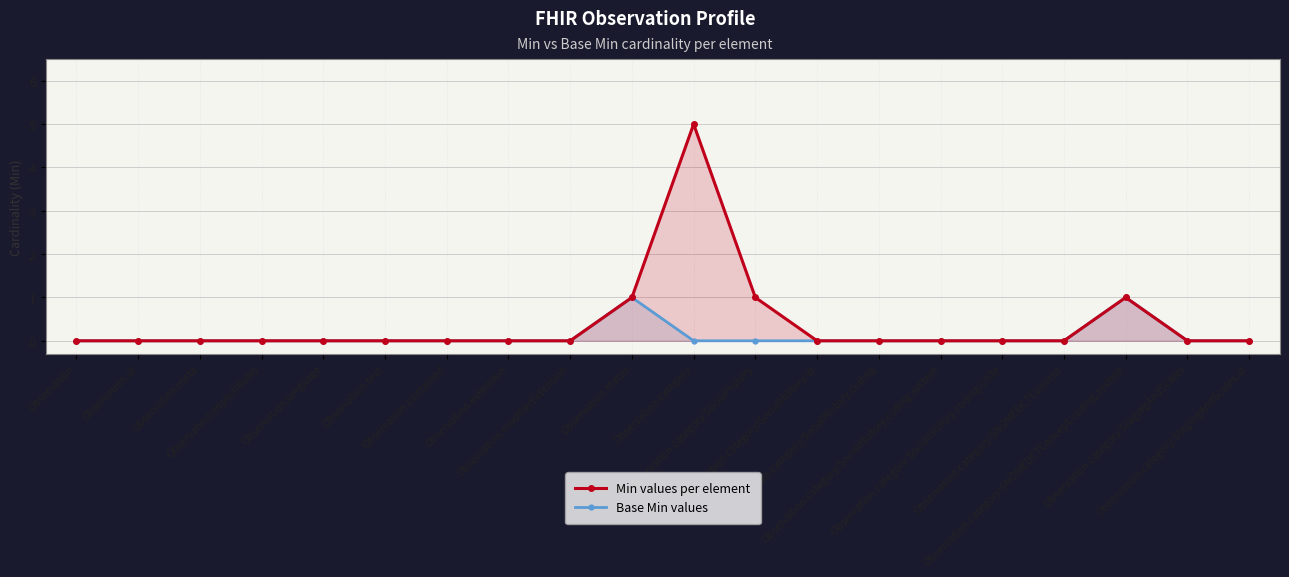

True or false: Min values per element and Base Min values cross at least once.

False